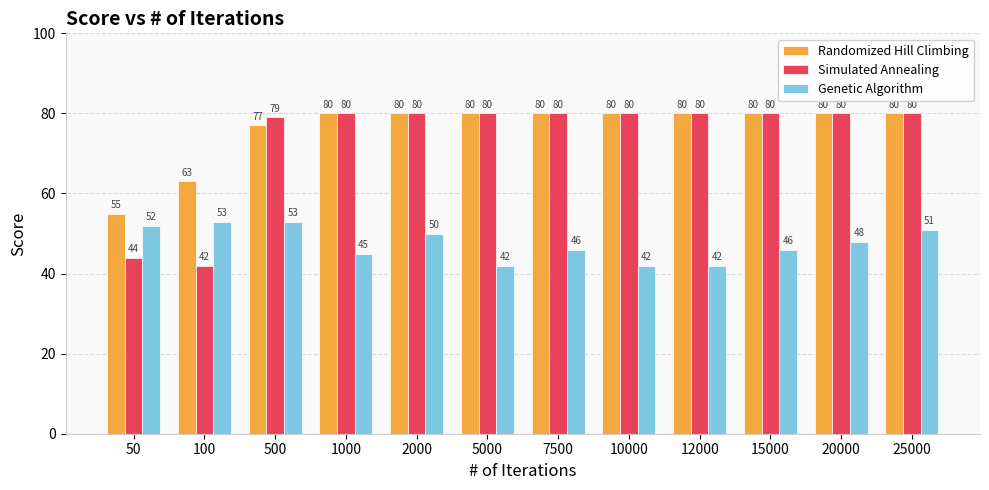

How many bars are there in total?

36